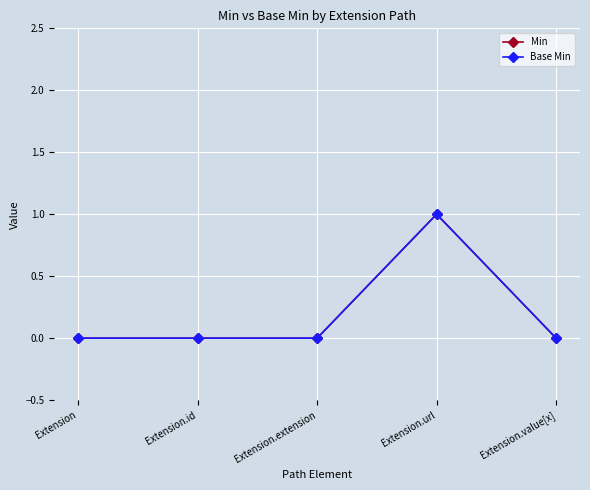

List the series in order of their peak value, highest first.

Min, Base Min